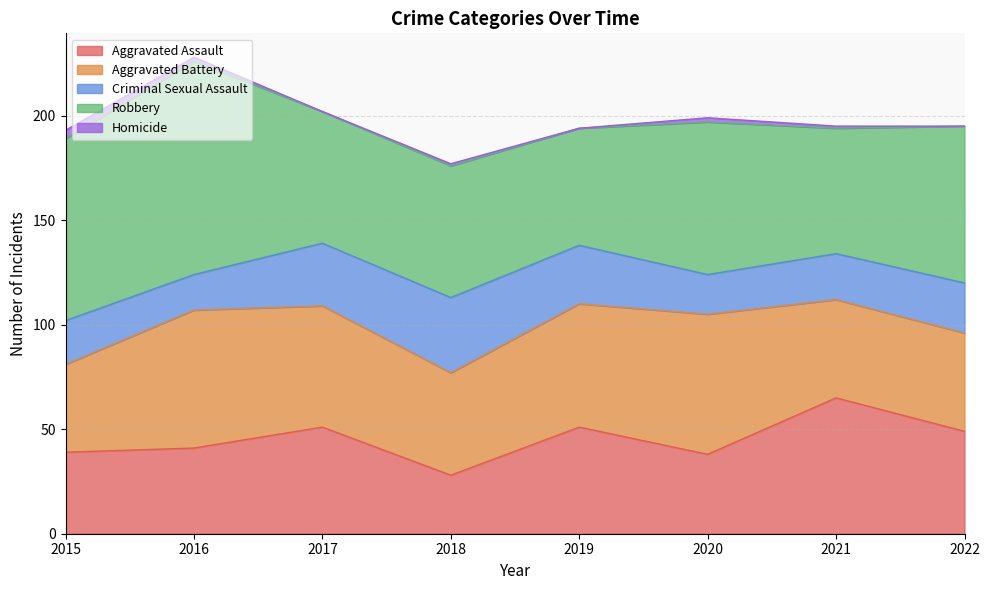

True or false: Criminal Sexual Assault and Homicide cross at least once.

False